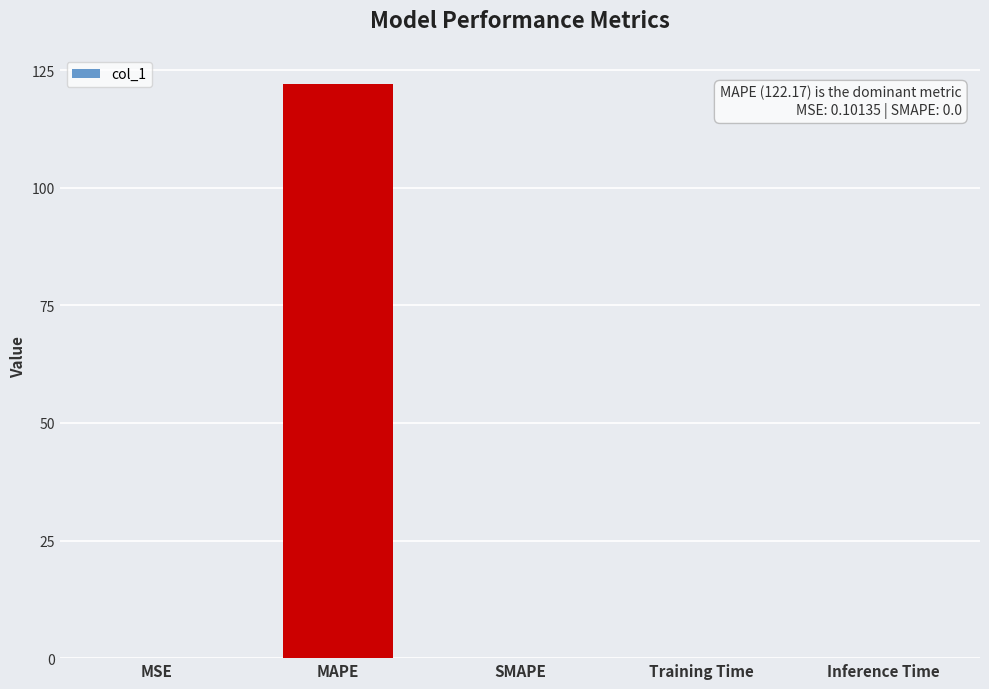

What is the maximum value shown in the chart?

122.2